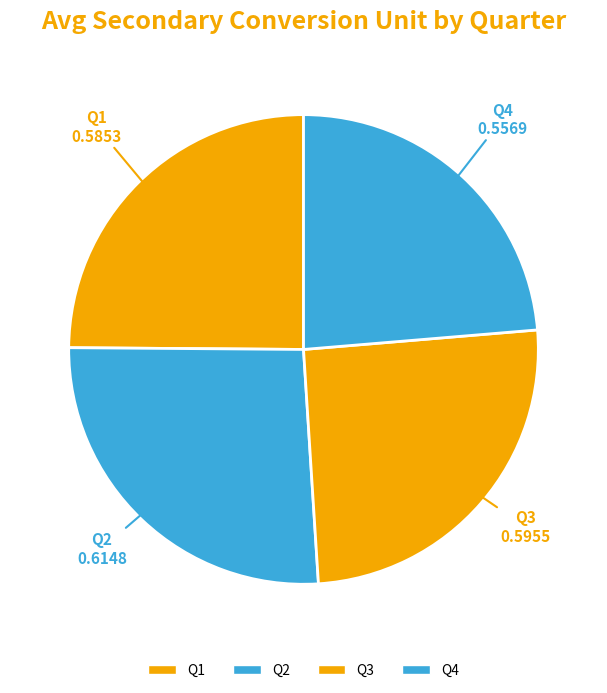

What percentage do Q3 and Q2 together represent?

51.4%